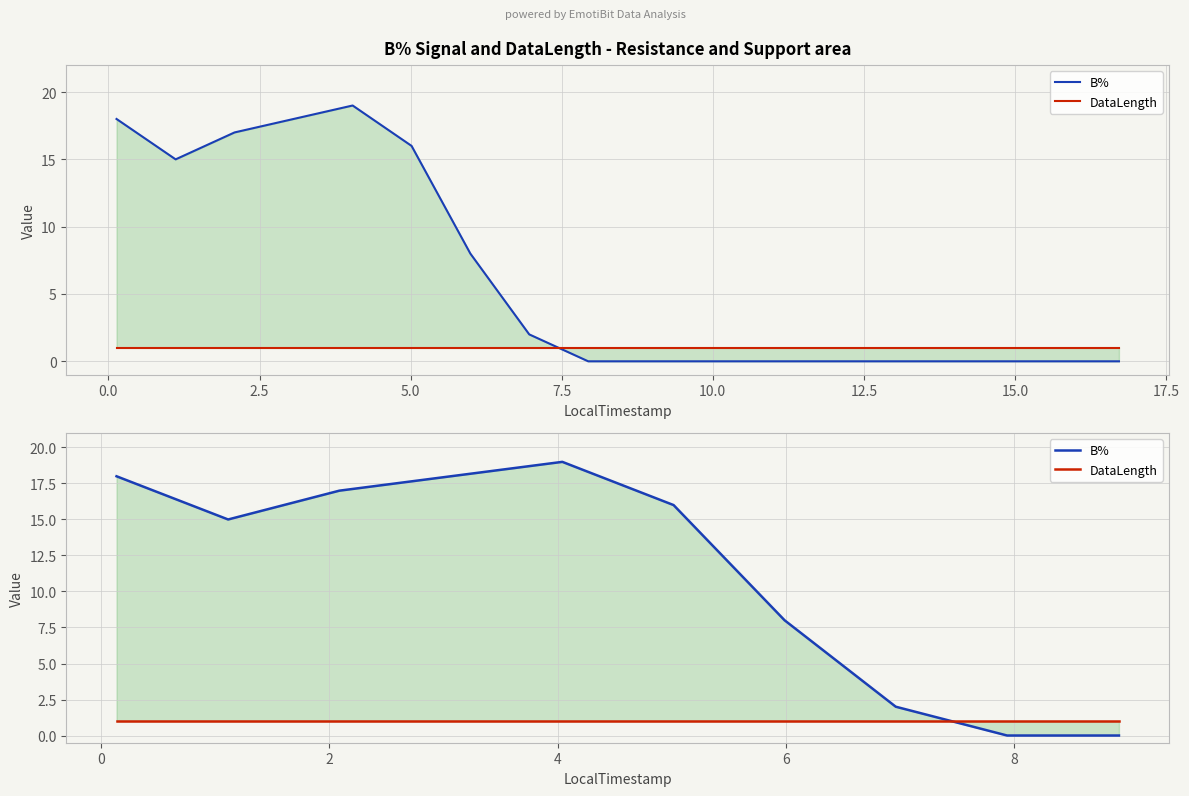

Is the value of B% at 20.0 greater than the value of DataLength at 2.5?

No